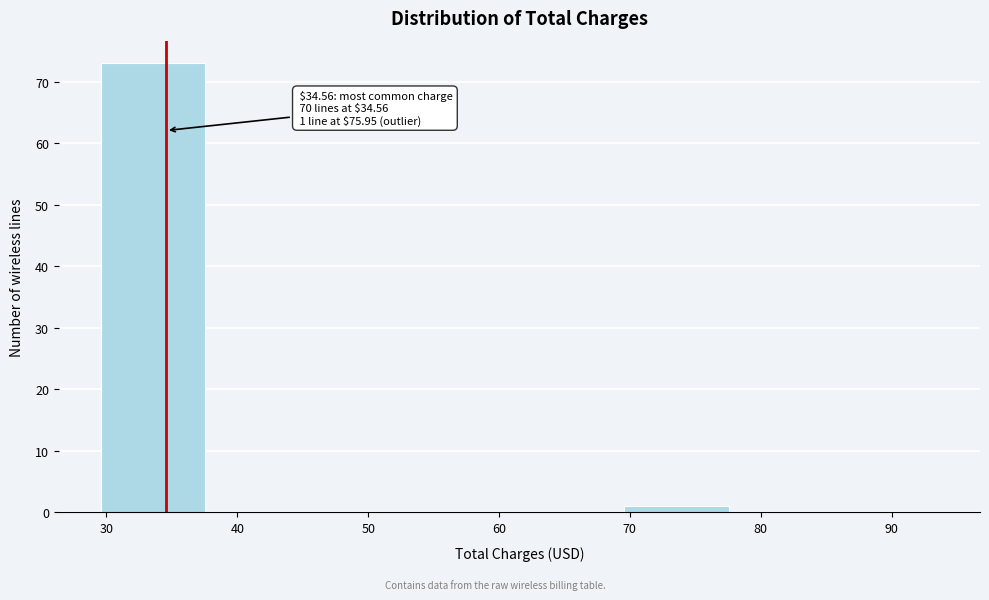

Over which range of the x-axis is the bar tallest?

30 to 38